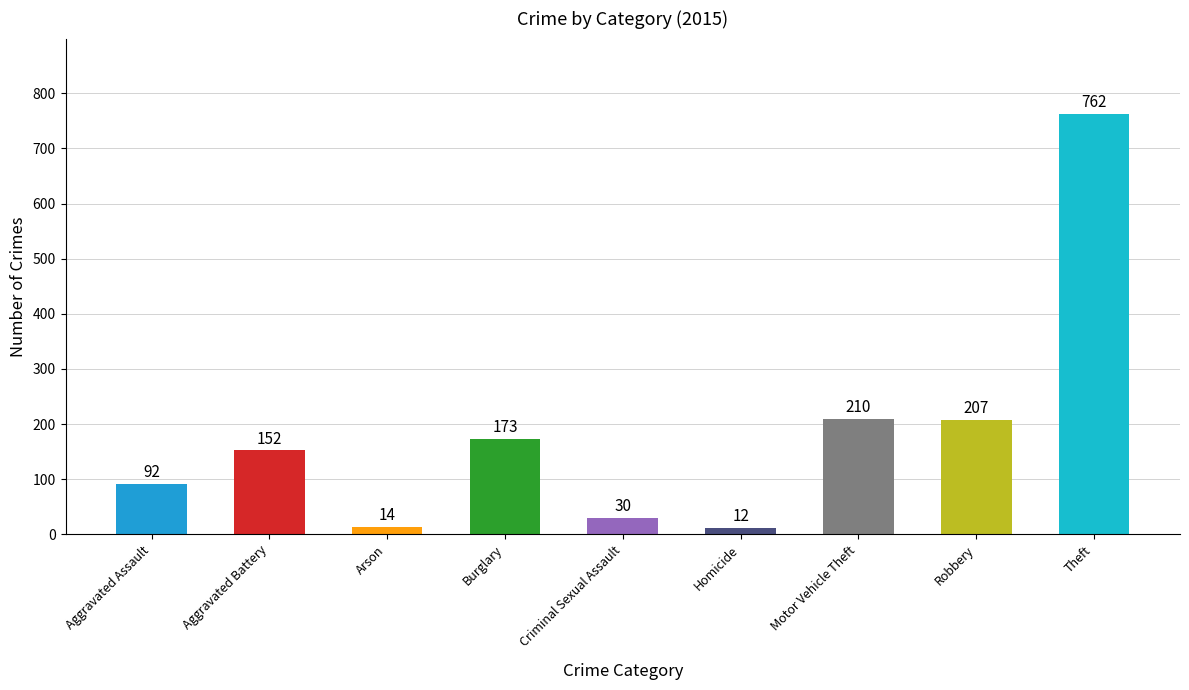

Rank the categories by value from highest to lowest.

Theft, Motor Vehicle Theft, Robbery, Burglary, Aggravated Battery, Aggravated Assault, Criminal Sexual Assault, Arson, Homicide